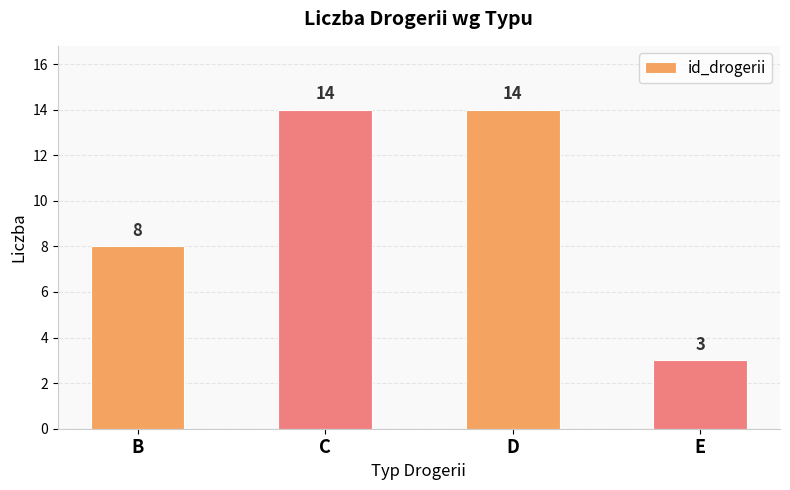

What is the ratio of the value at E to the value at D?

0.2